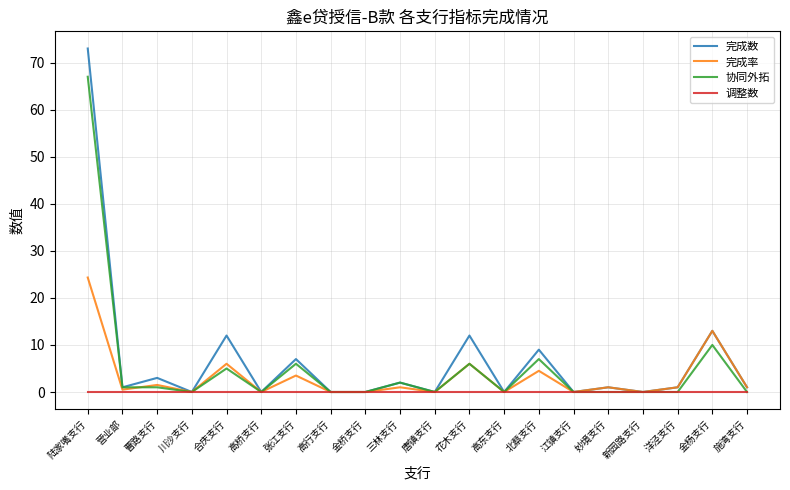

Which series has the widest spread of values?

完成数